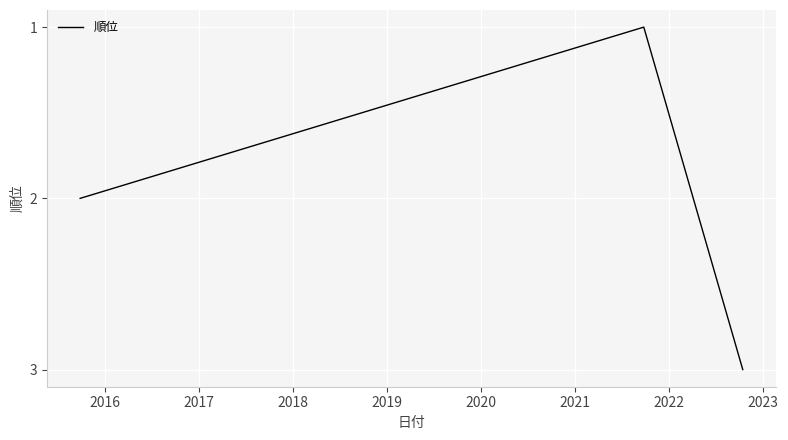

What is the sum of all values?

6